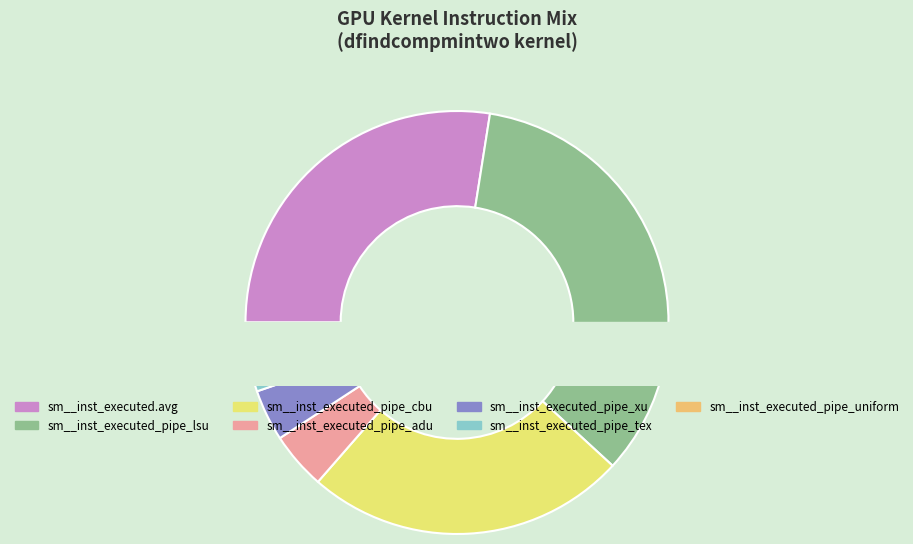

What portion of the pie excludes sm__inst_executed_pipe_adu?

95.6%